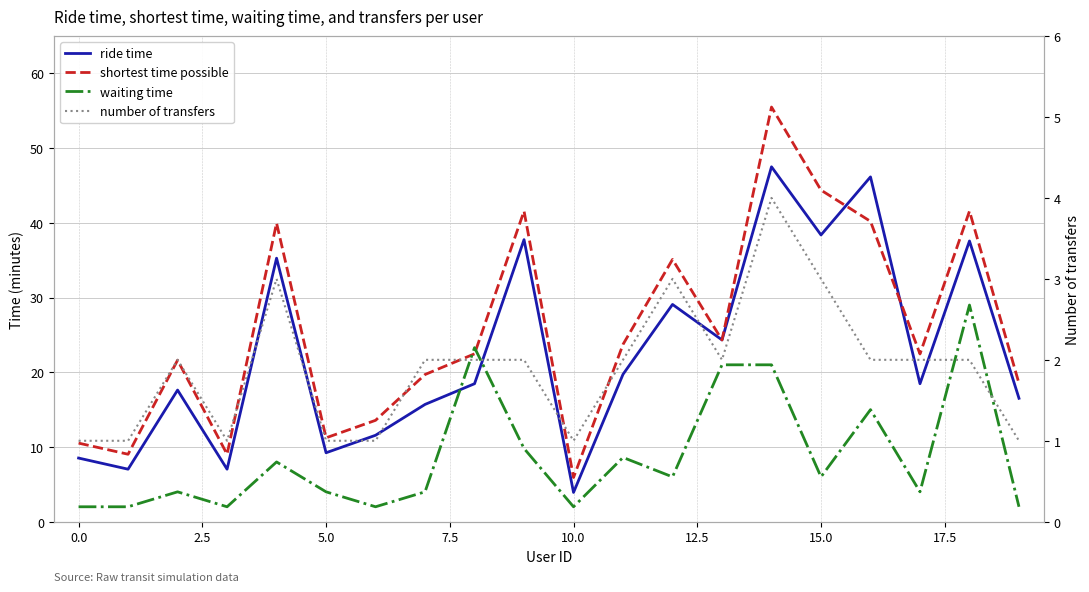

How many interior local peaks does the ride time series have?

7